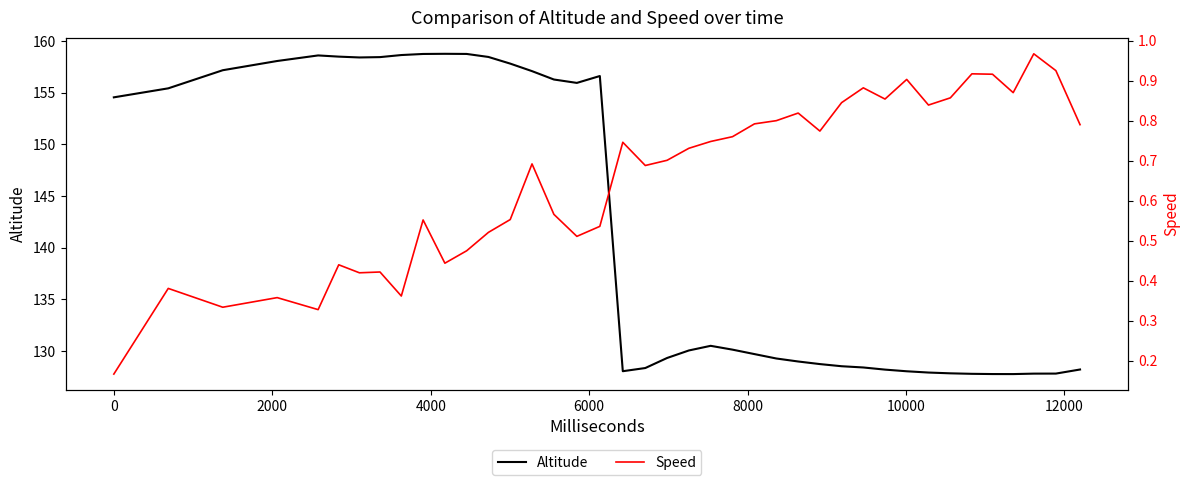

What is the maximum value for Altitude?

158.8